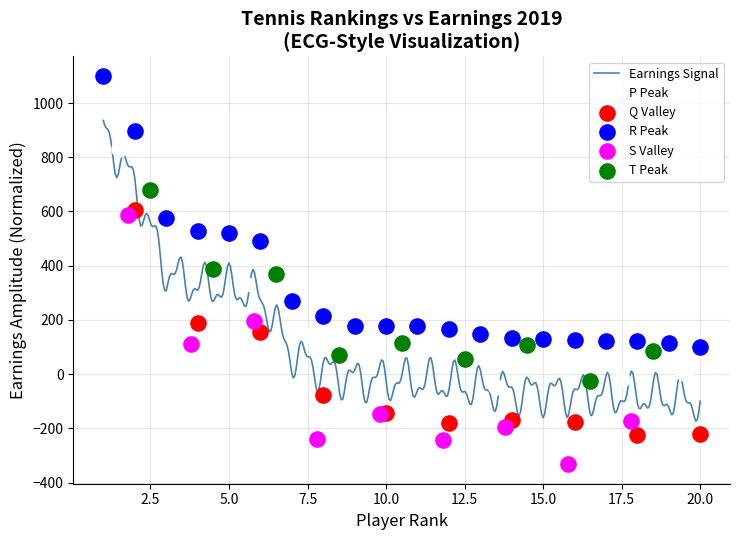

What is the ratio of the value at 9 to the value at 13?

1.2